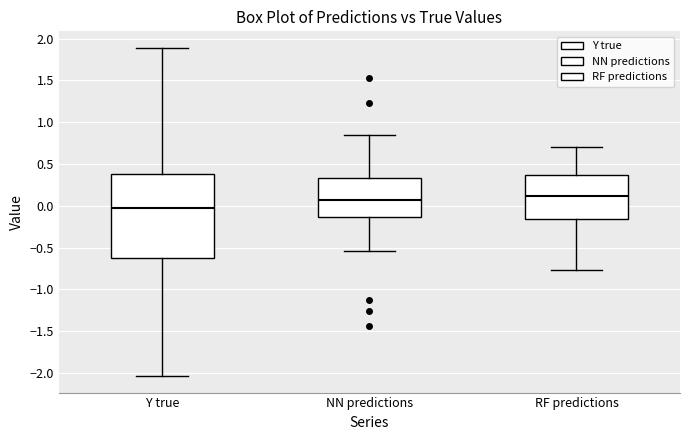

Reading left to right, read every box against the y-axis: the position of its median line, the range the box covers, and the ends of its whiskers. The values are not printed on the chart, so give them approximately, as read against the axis.

Y true: median 0.00, box -0.65 to 0.40, whiskers -2.05 to 1.90
NN predictions: median 0.05, box -0.15 to 0.35, whiskers -0.55 to 0.85
RF predictions: median 0.10, box -0.15 to 0.35, whiskers -0.75 to 0.70